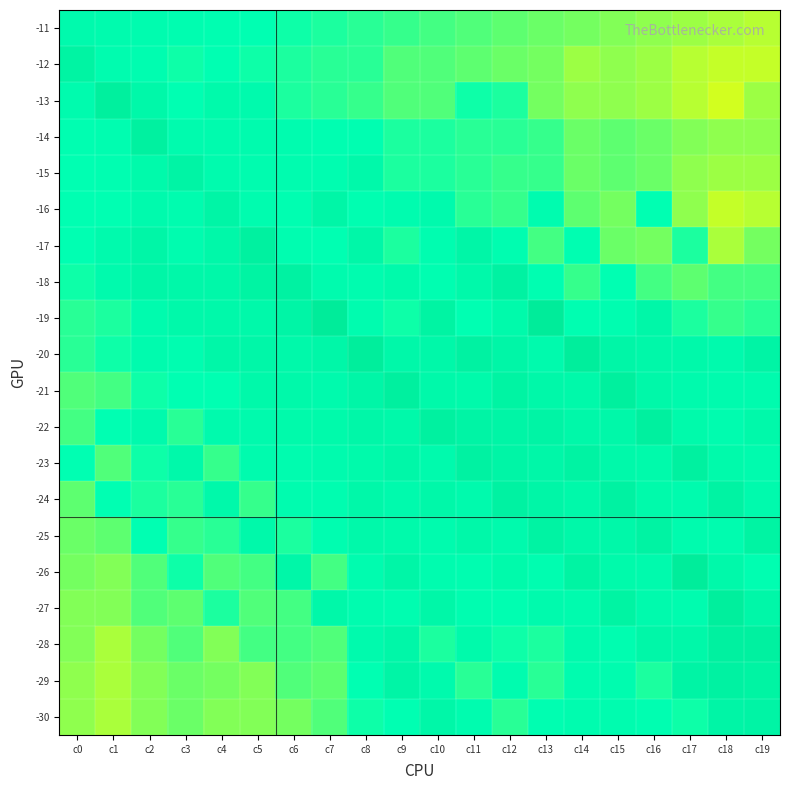

Rank the series by their maximum value, from lowest to highest.

-11, -16, -15, -30, -12, -25, -18, -24, -29, -14, -17, -23, -28, -22, -13, -21, -27, -20, -26, -19